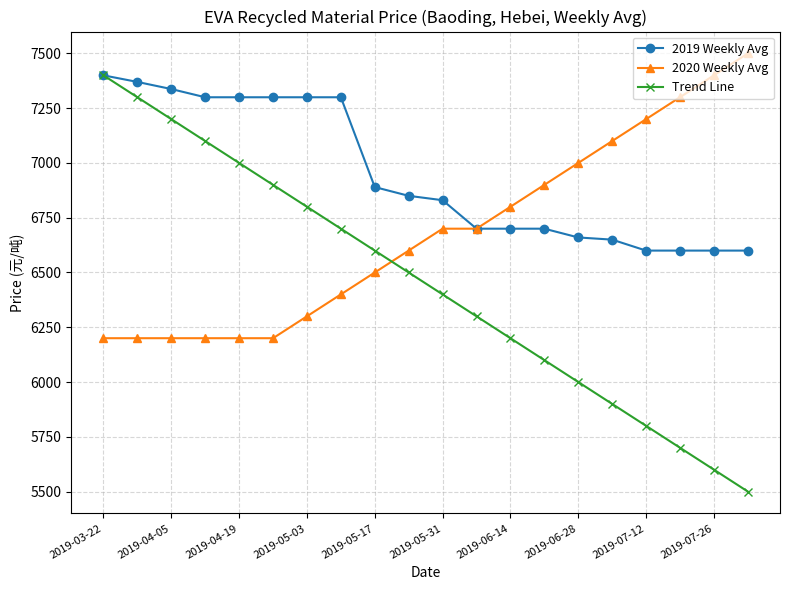

What is the value of the Trend Line point at the 7th from the left?

6800.0